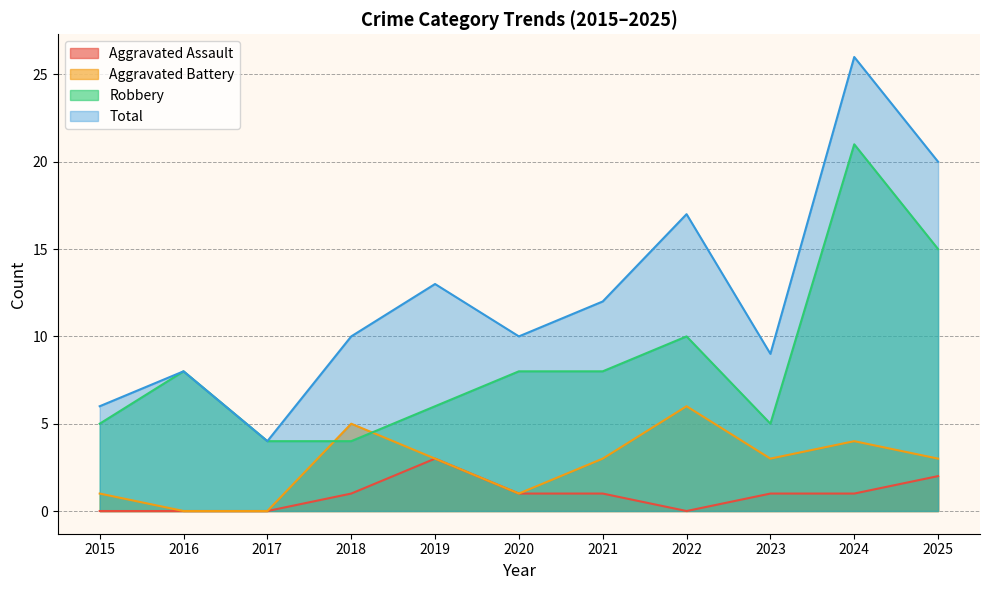

True or false: Aggravated Assault and Total intersect in this chart.

False